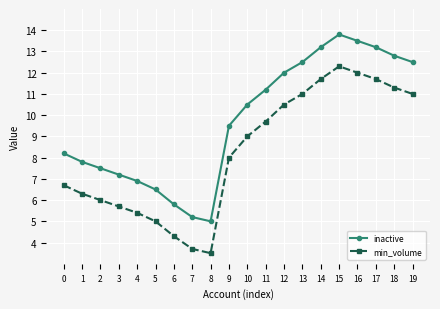

The value of min_volume at 0 is 6.7. True or false?

True